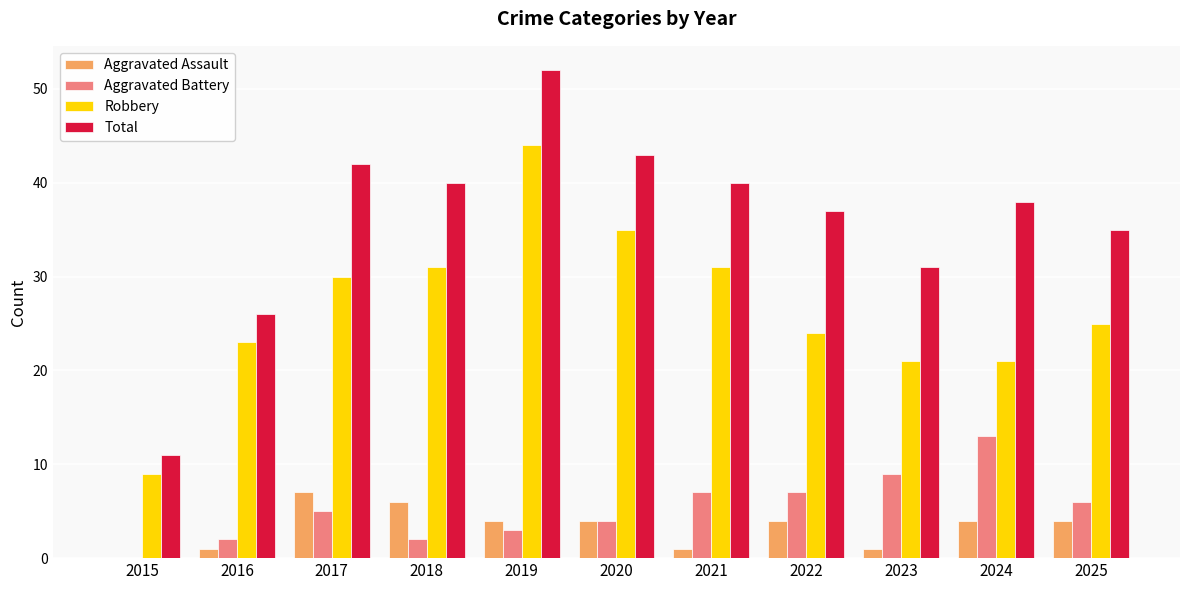

How many Aggravated Assault values are between 1 and 4?

8